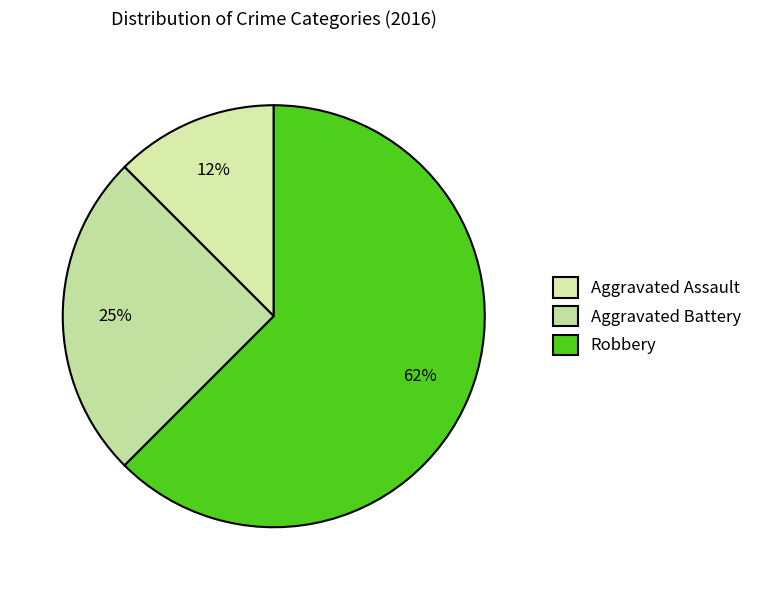

How many segments does this pie chart have?

3